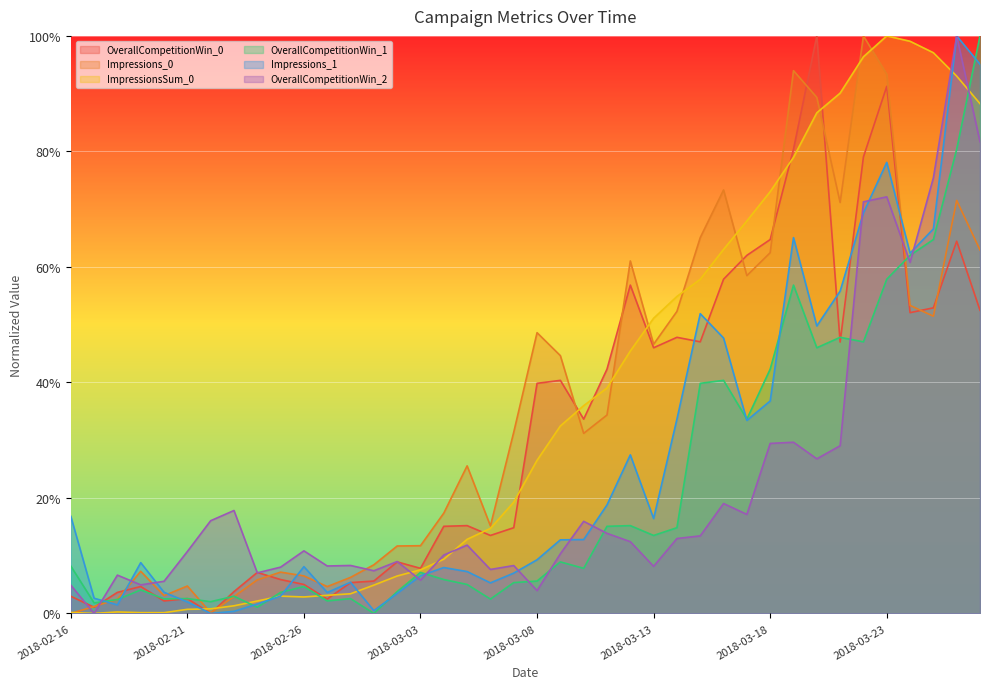

Which series has the widest spread of values?

OverallCompetitionWin_0